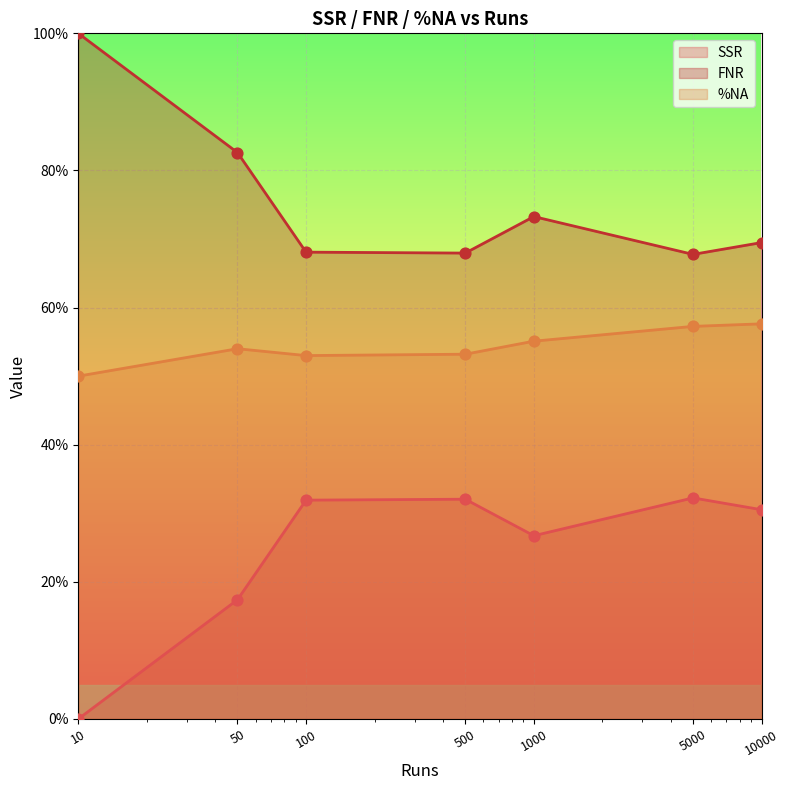

At which category is the sum across all series the highest?

10000